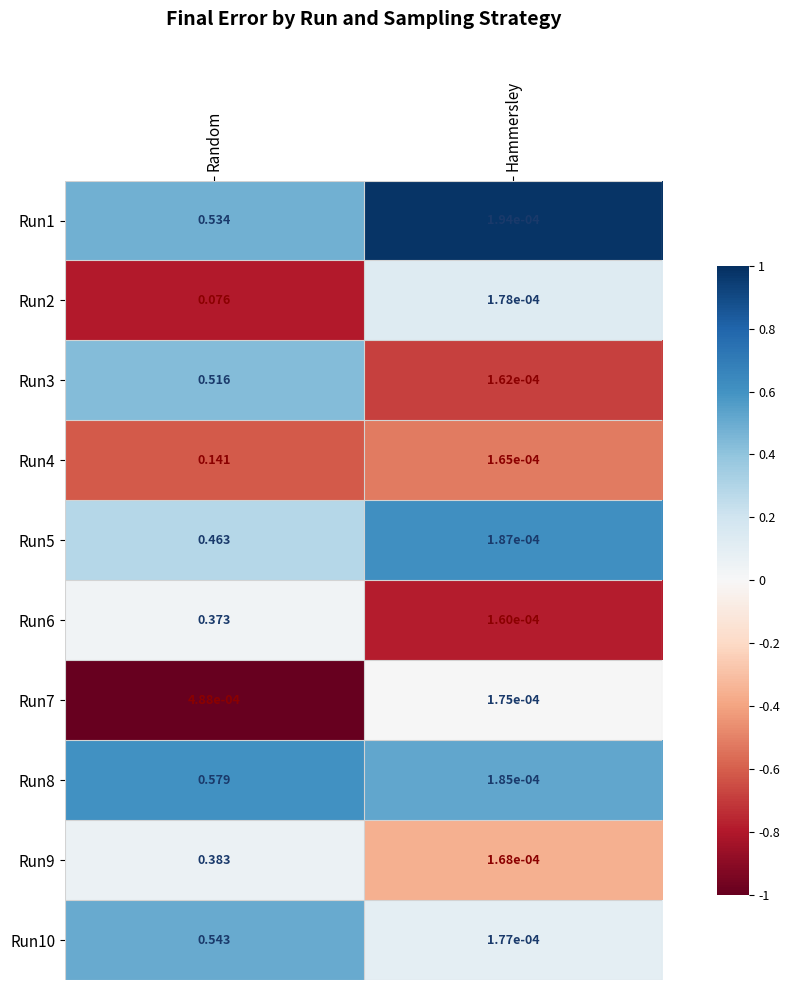

Where is Run10 nearest to the value 0?

Hammersley